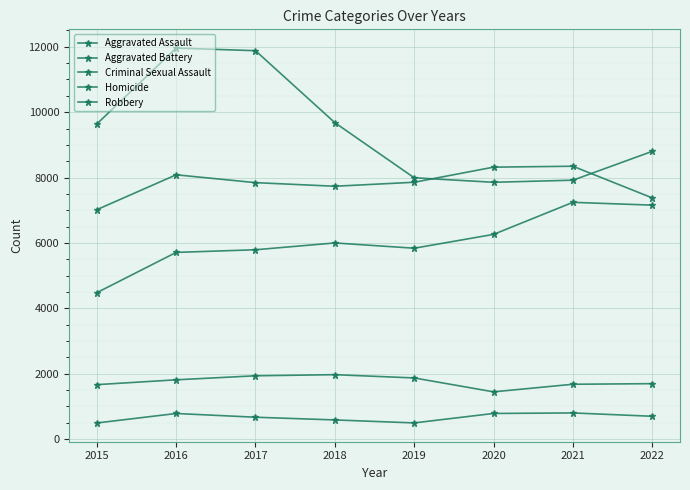

What is the difference between the maximum and minimum values in the Aggravated Battery series?

1329